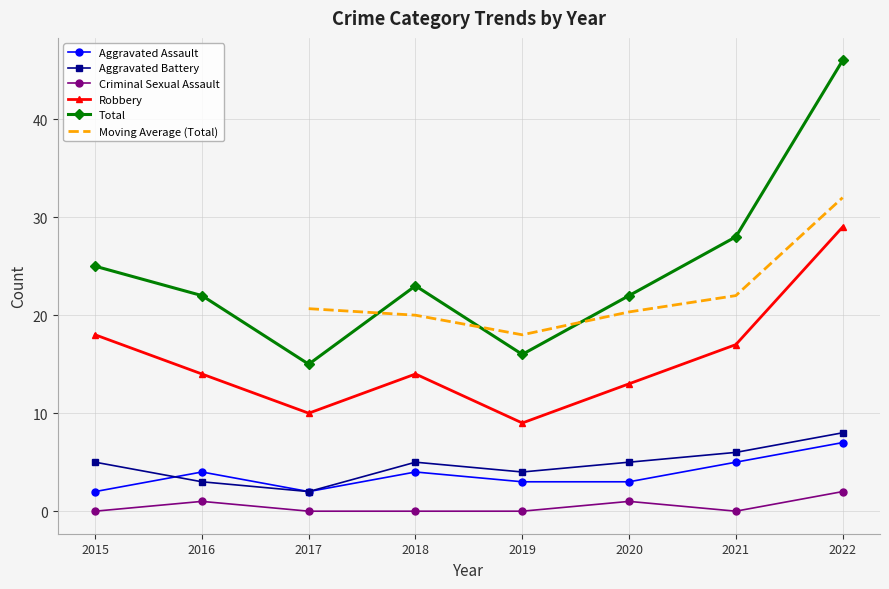

How many data points in Aggravated Assault are above 4?

2